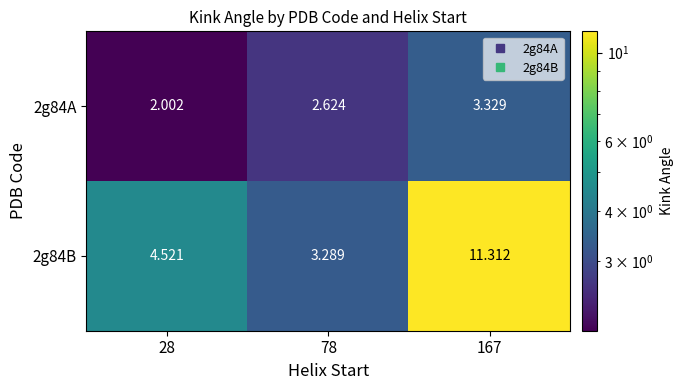

Is the value of 2g84B at 28 greater than the value of 2g84A at 167?

Yes